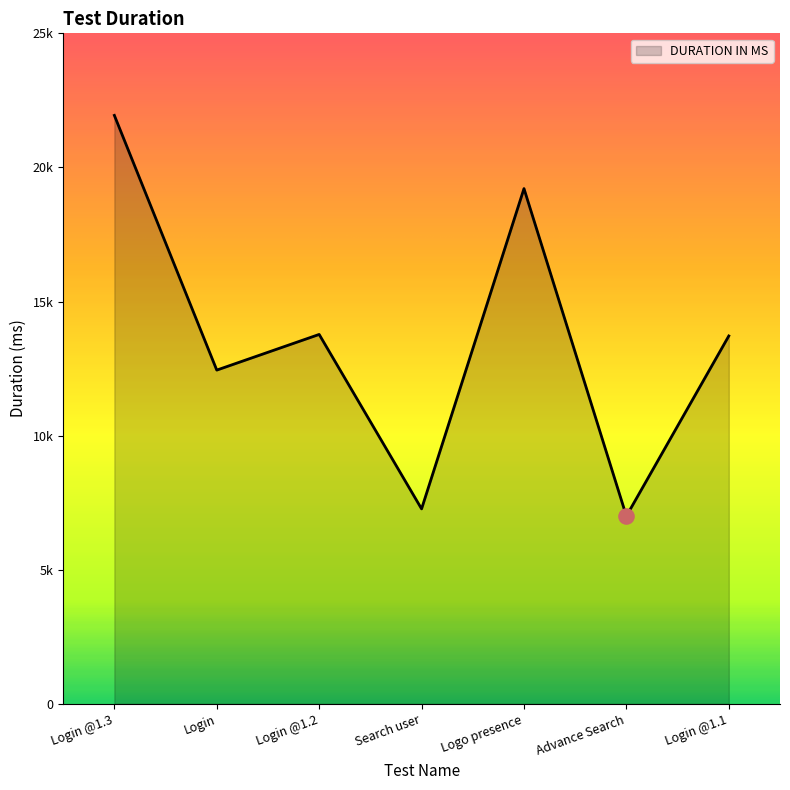

What is the ratio of the value at Login @1.2 to the value at Login?

1.1